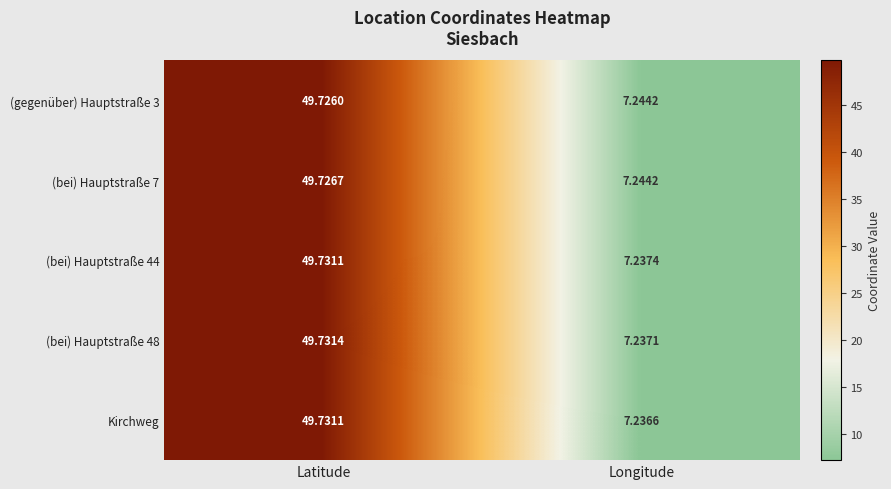

Rank the categories by (bei) Hauptstraße 7 value from lowest to highest.

Longitude, Latitude